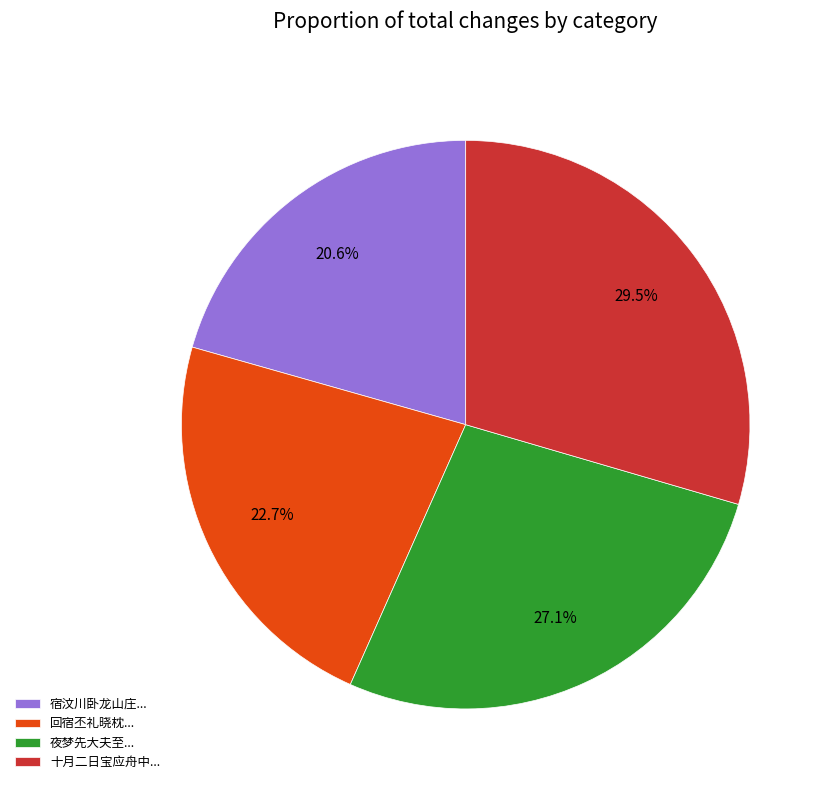

How many segments does this pie chart have?

4